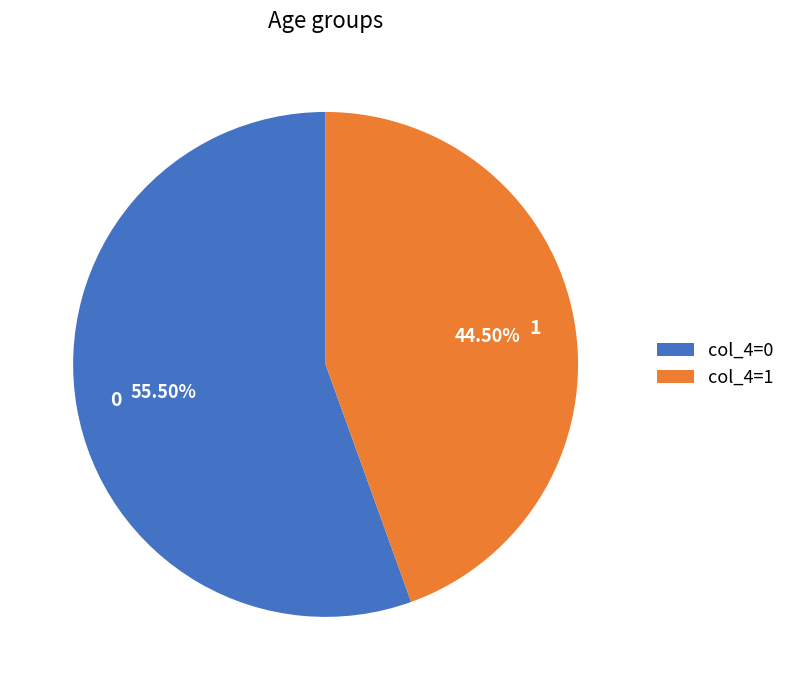

Does any single category account for the majority?

Yes